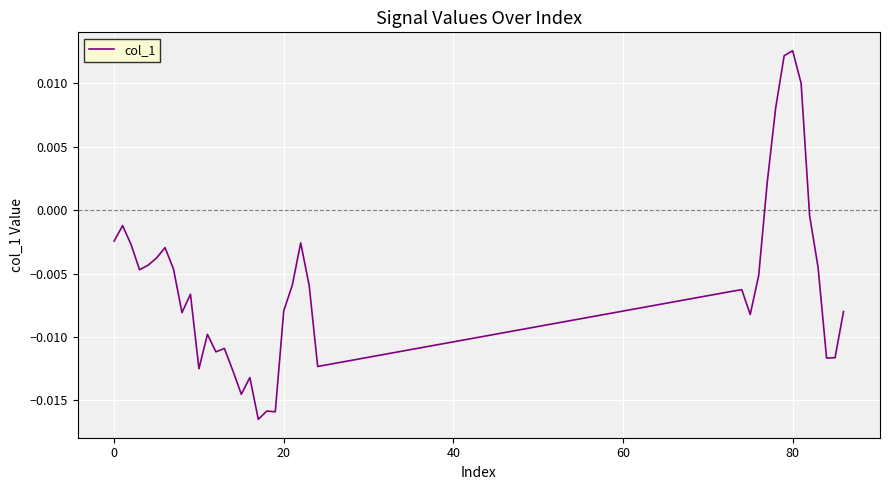

Does the chart have visible grid lines?

Yes